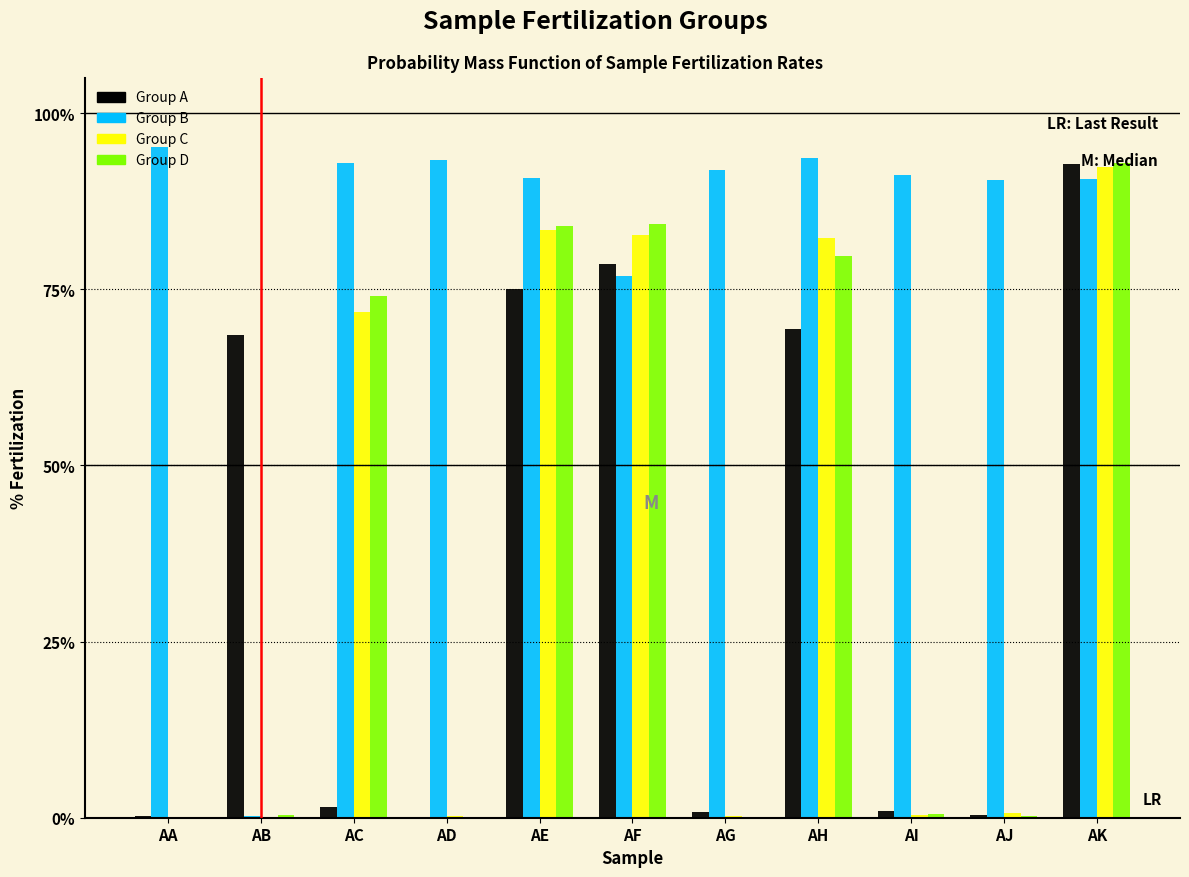

At which label does Group D reach its peak?

AK